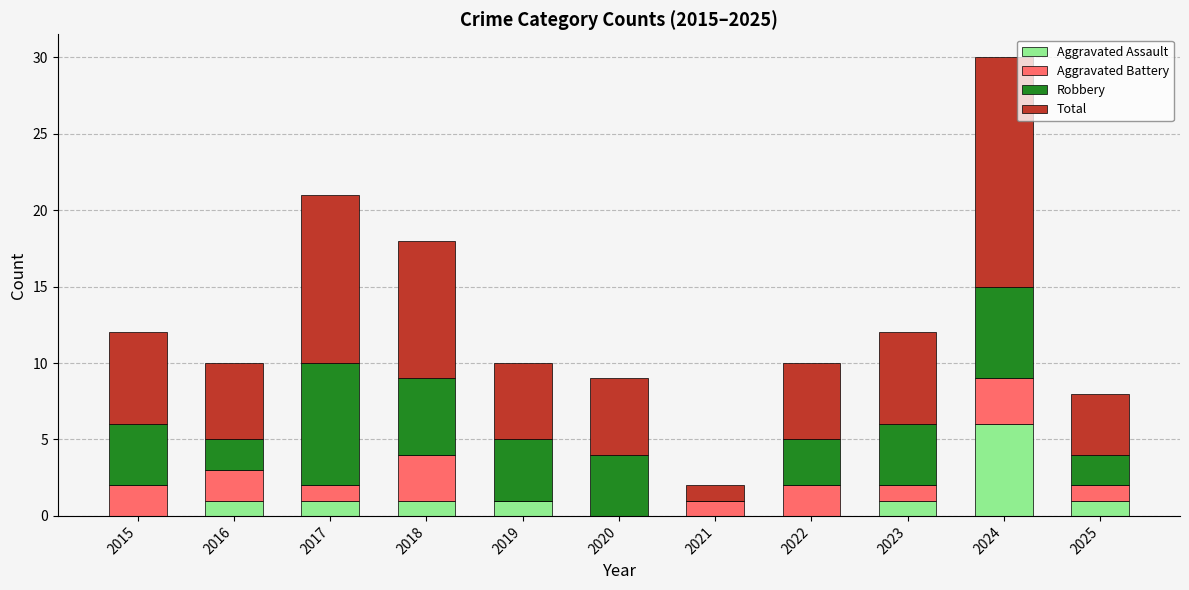

How many categories are shown in the chart?

11